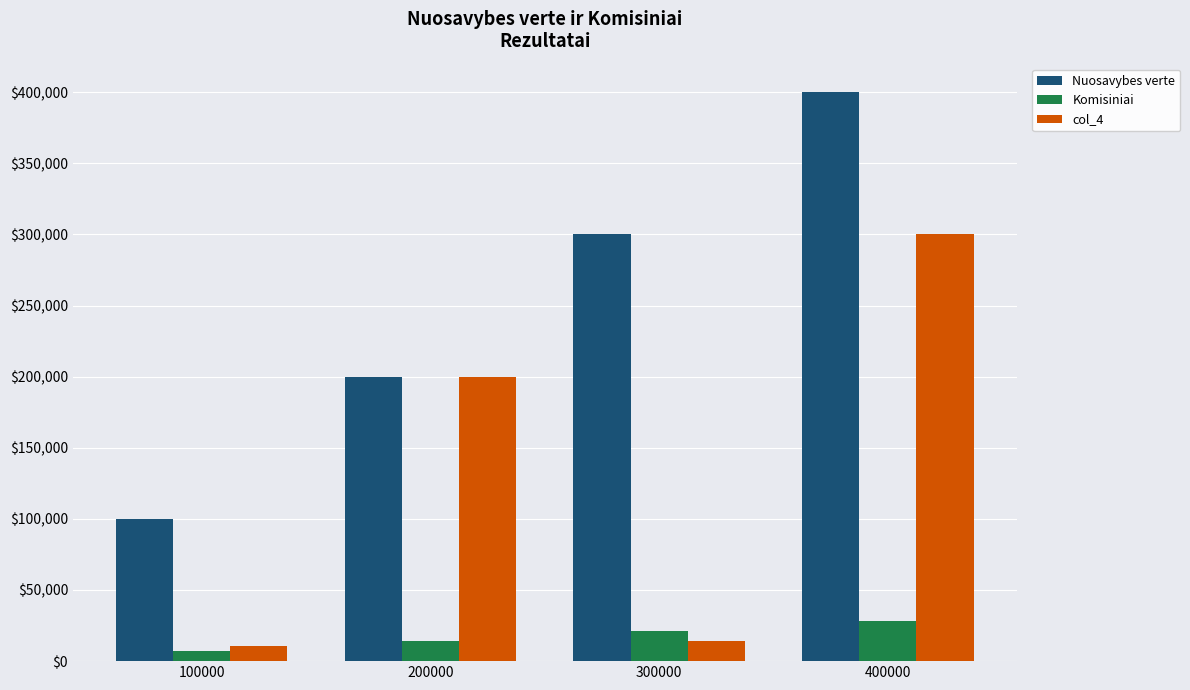

Which series has the widest spread of values?

Nuosavybes verte